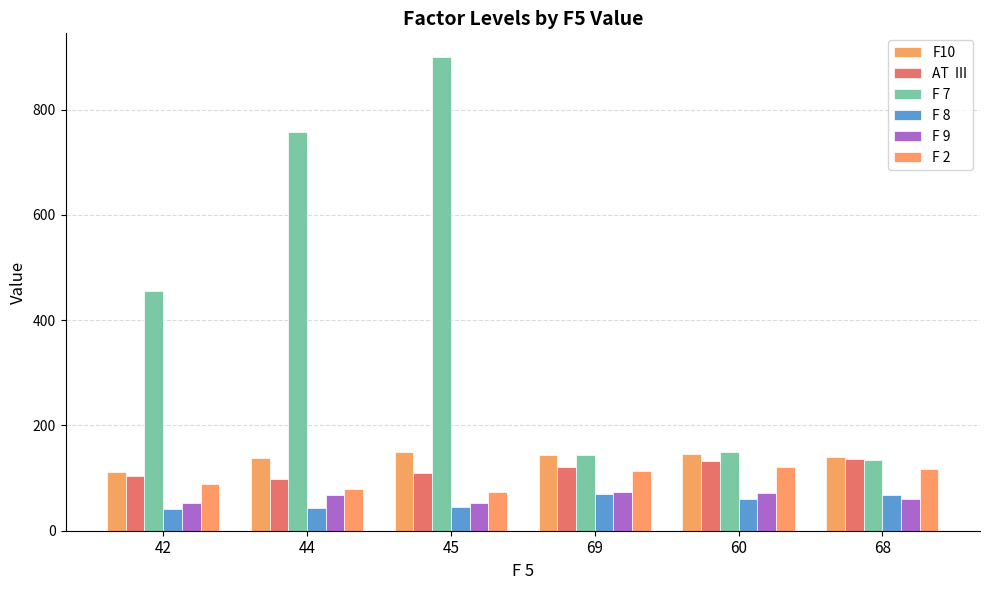

Count the number of data series in this chart.

6